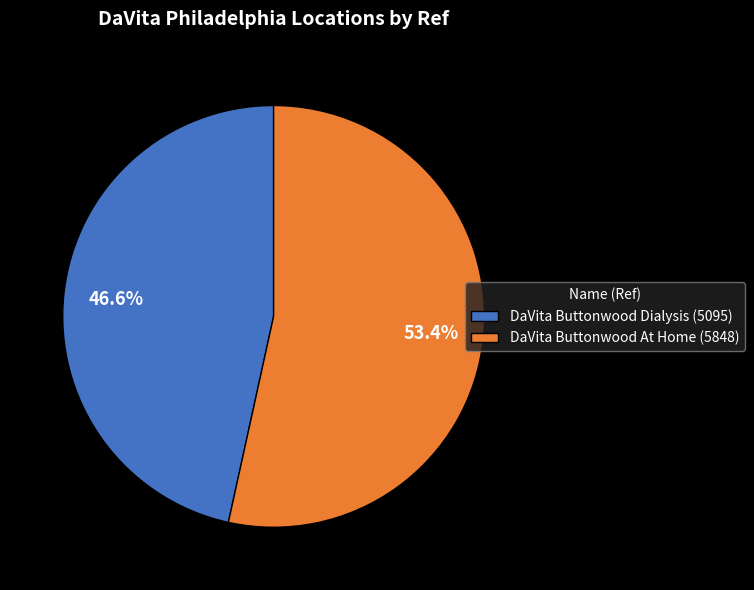

What is the total percentage of DaVita Buttonwood At Home and DaVita Buttonwood Dialysis?

100.0%